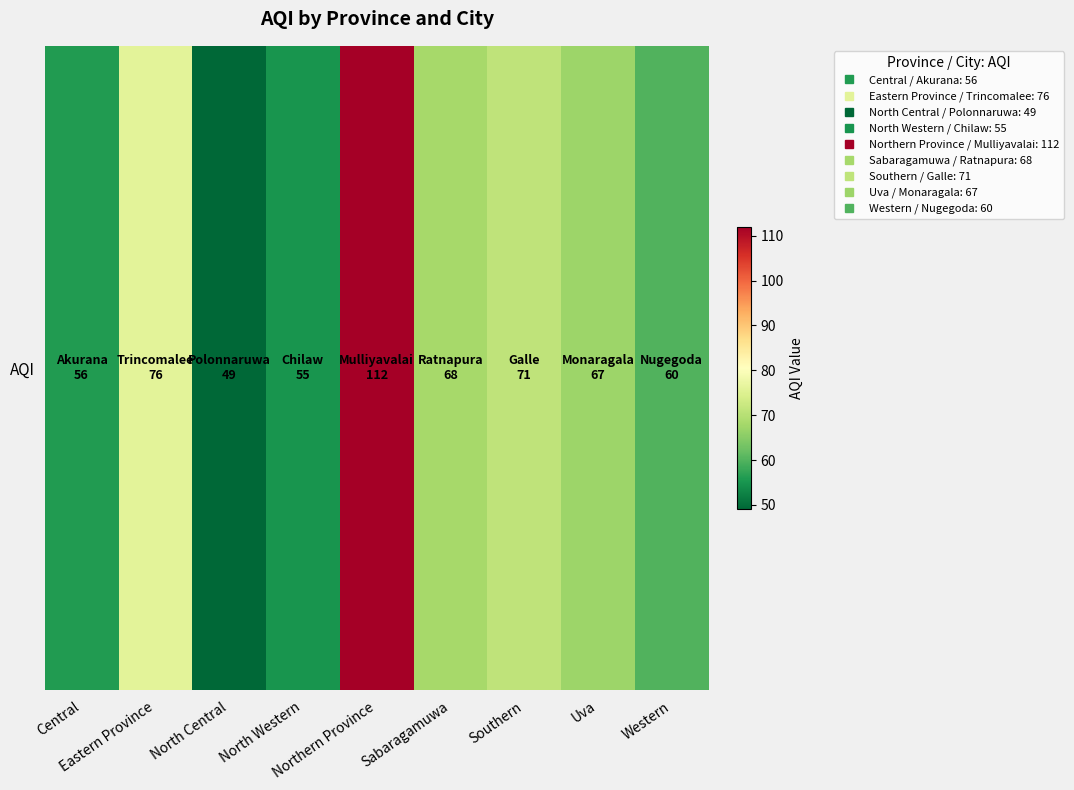

How many data points does each series have?

9